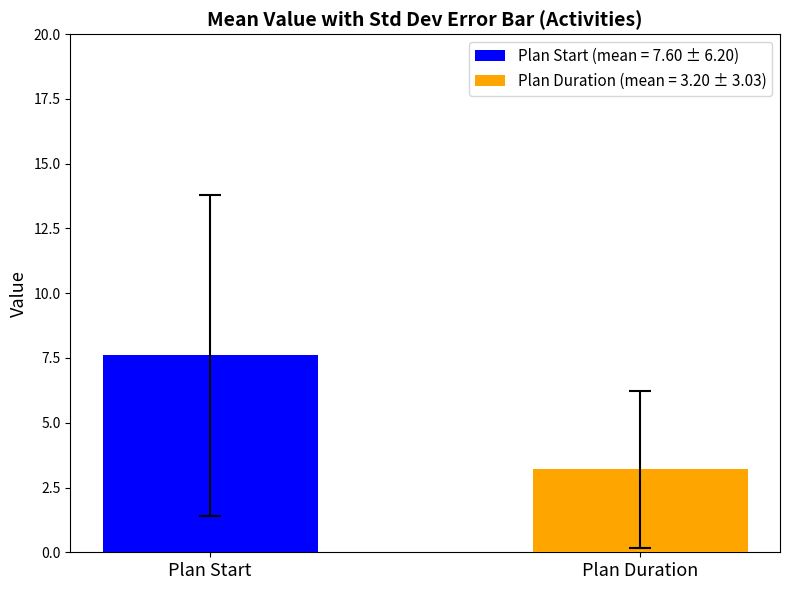

Rank the series by their average value, from lowest to highest.

Plan Duration (mean = 3.20 ± 3.03), Plan Start (mean = 7.60 ± 6.20)